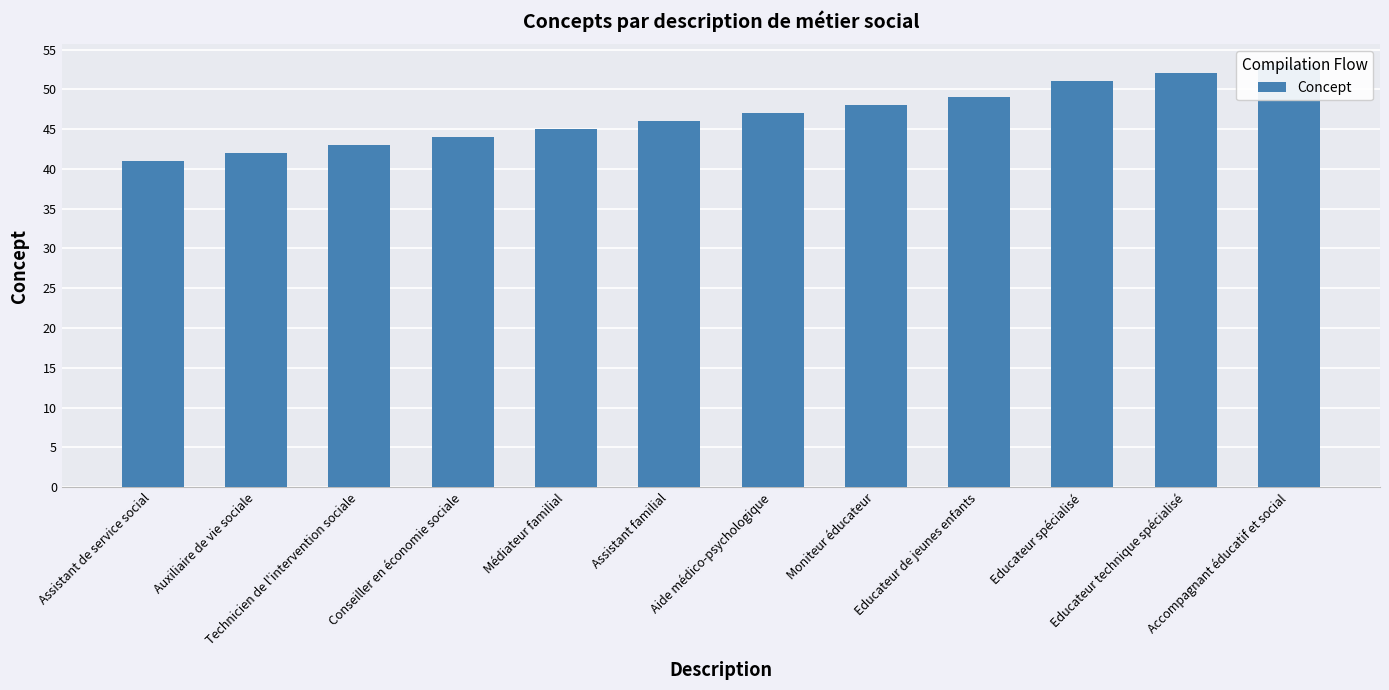

What is the change in value from Moniteur éducateur to Educateur technique spécialisé?

+4